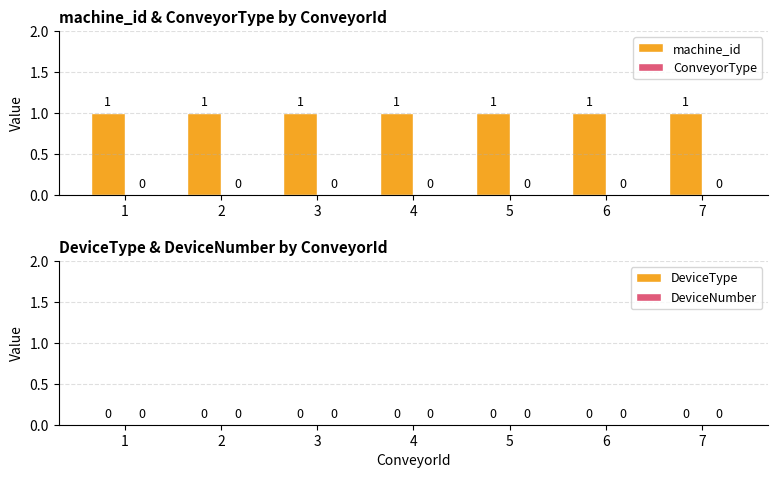

At which label is DeviceType closest to 0?

1